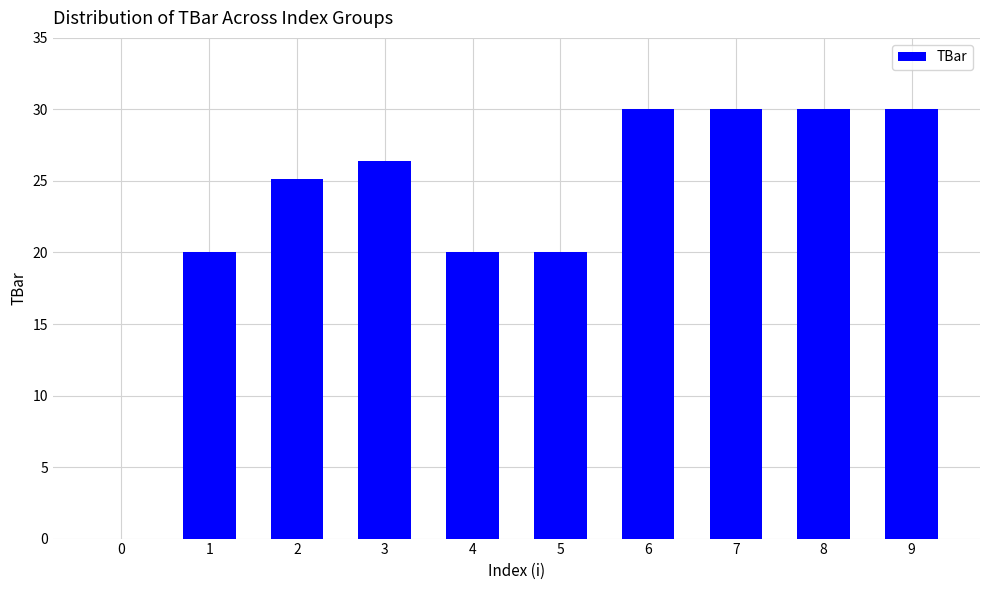

What is the sum of all values?

231.5